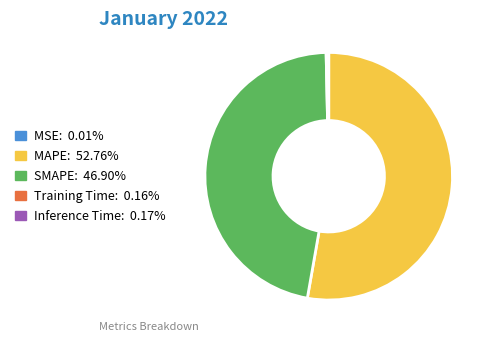

Which category has the biggest portion of the pie?

MAPE